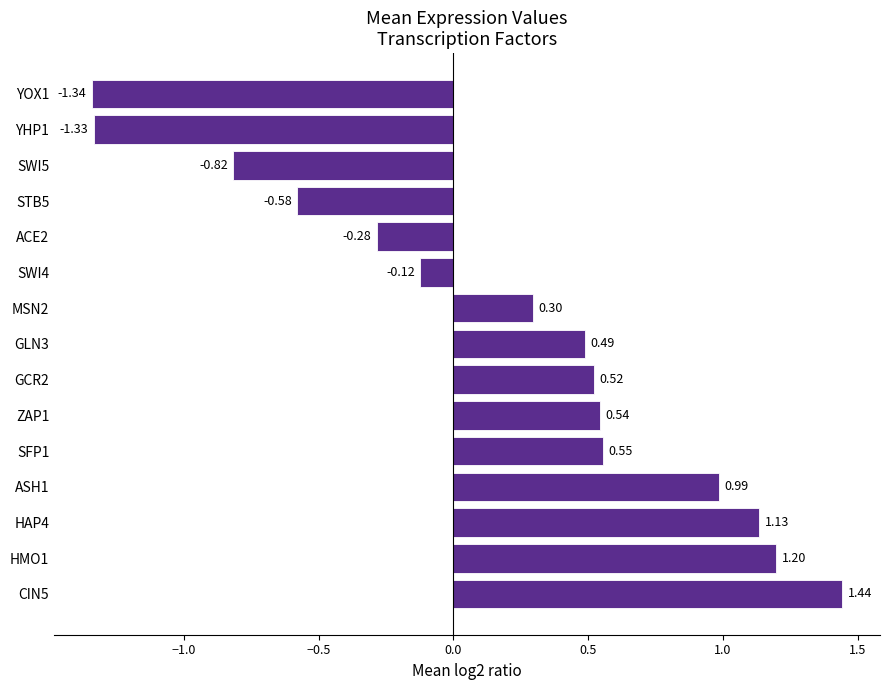

What is the change in value from CIN5 to SWI4?

-1.6